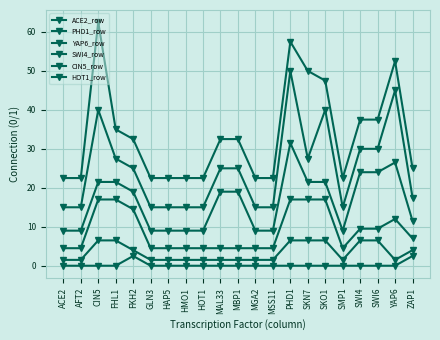

Where is the first local minimum for PHD1_row?

SMP1